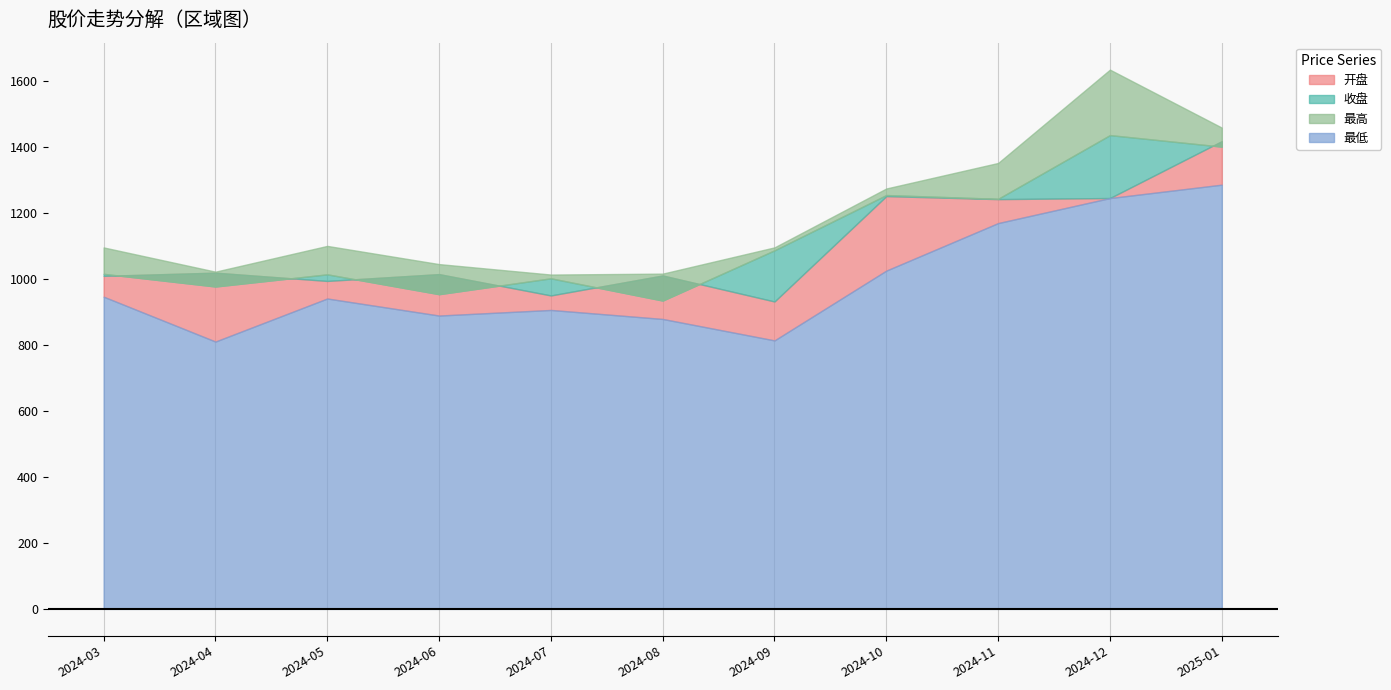

What value does the 开盘 series have at 2024-03-29?

1008.7